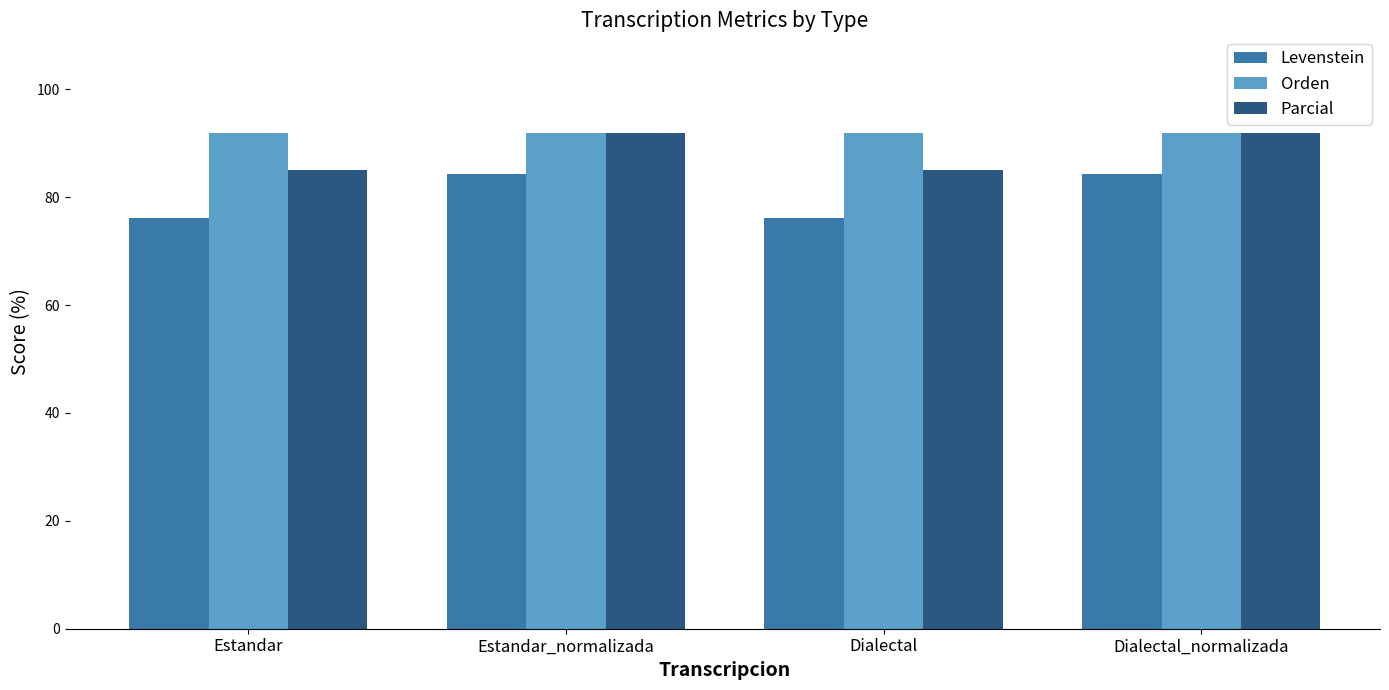

Which series has the largest total across all categories?

Orden